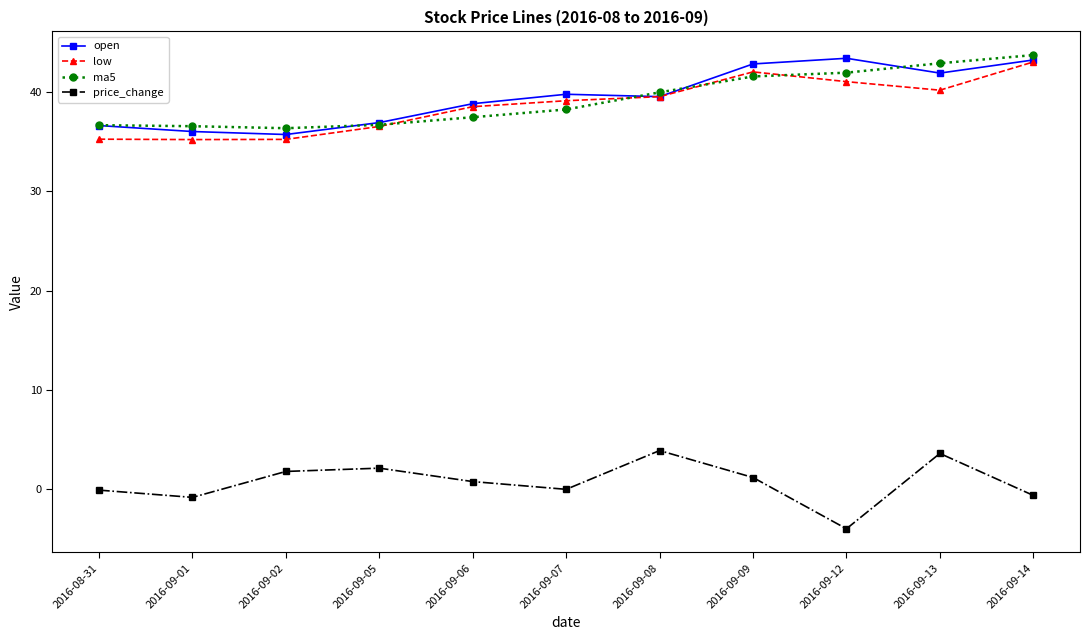

True or false: open and price_change cross at least once.

False